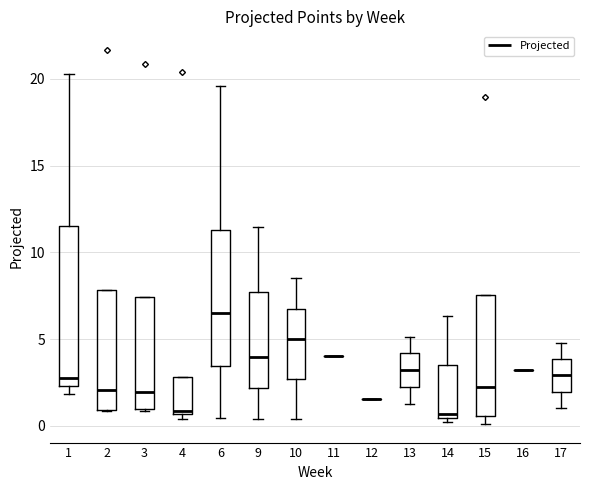

Where is the lower edge of the box at x = 13 on the y-axis? The values are not printed on the chart, so give them approximately, as read against the axis.

2.0